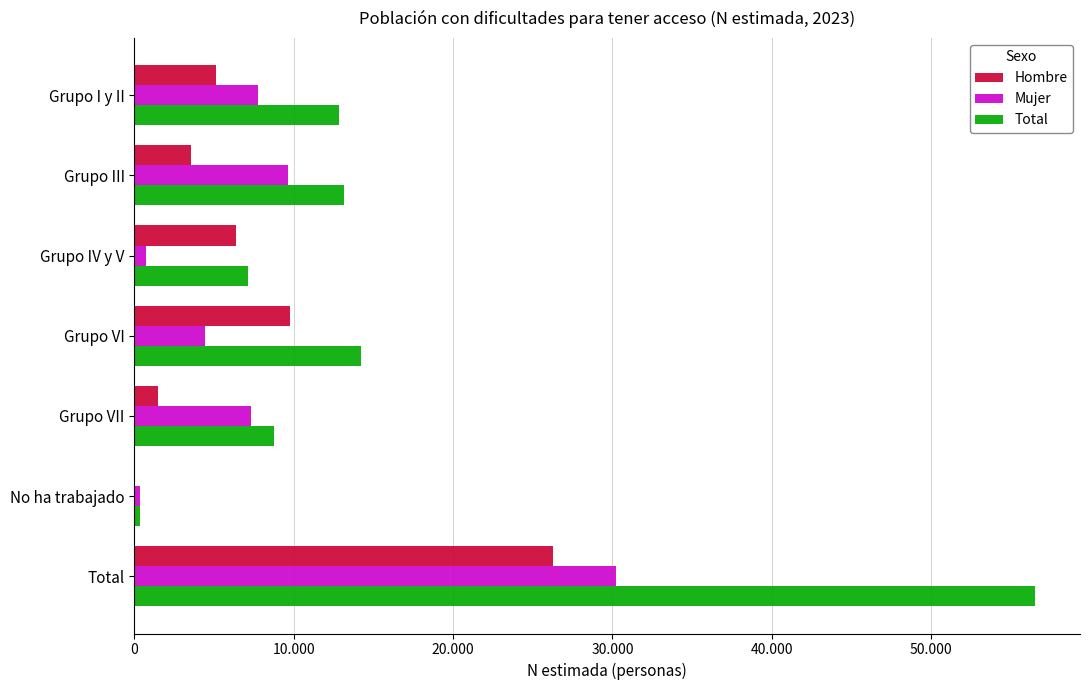

Which series has the largest total across all categories?

Total